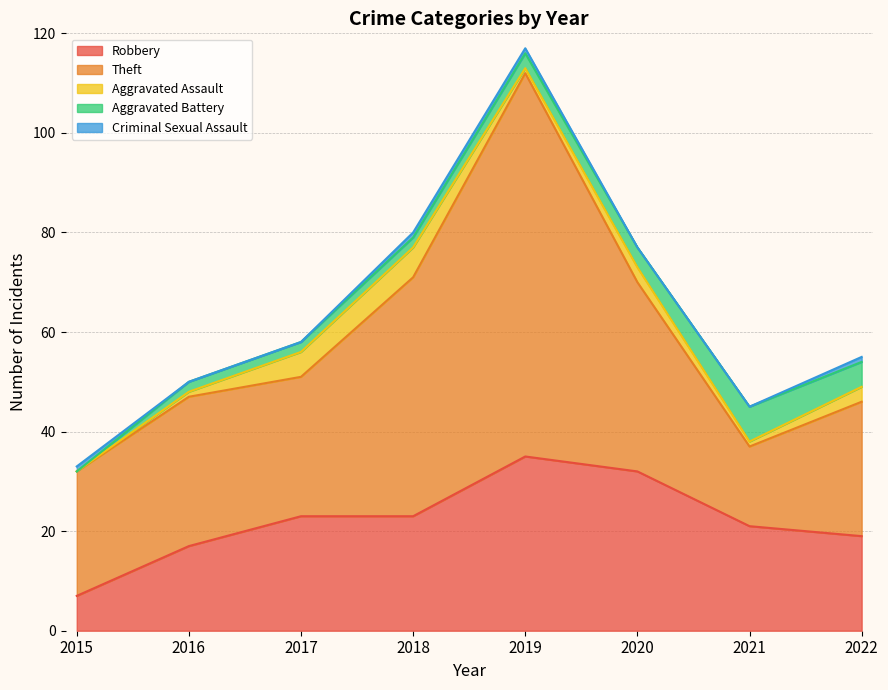

True or false: Aggravated Assault and Theft cross at least once.

False